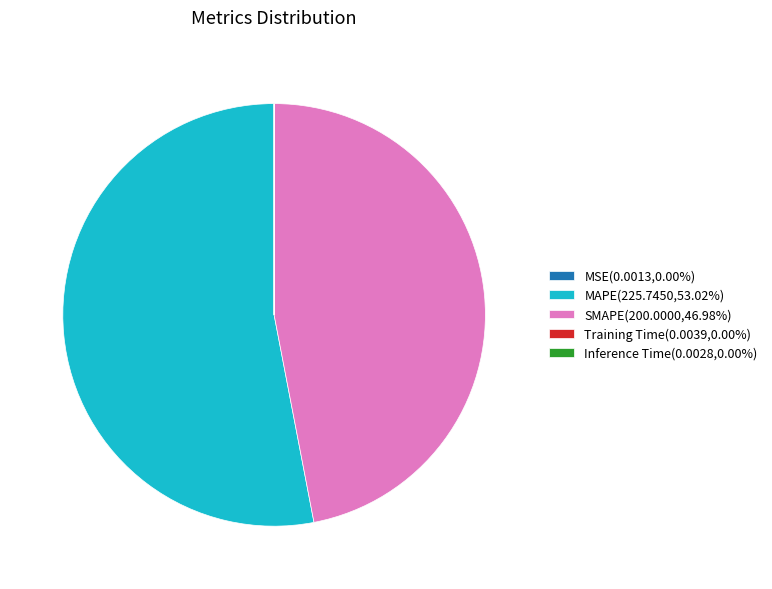

Combined, do SMAPE and MAPE account for over 50%?

Yes